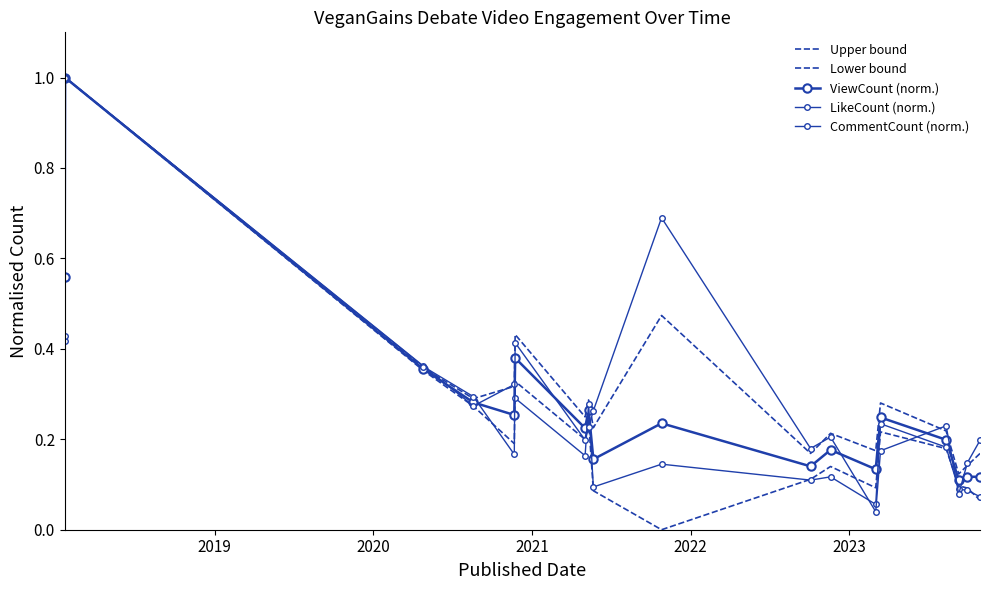

What is the value of the ViewCount (norm.) point at the 6th from the left?

0.4